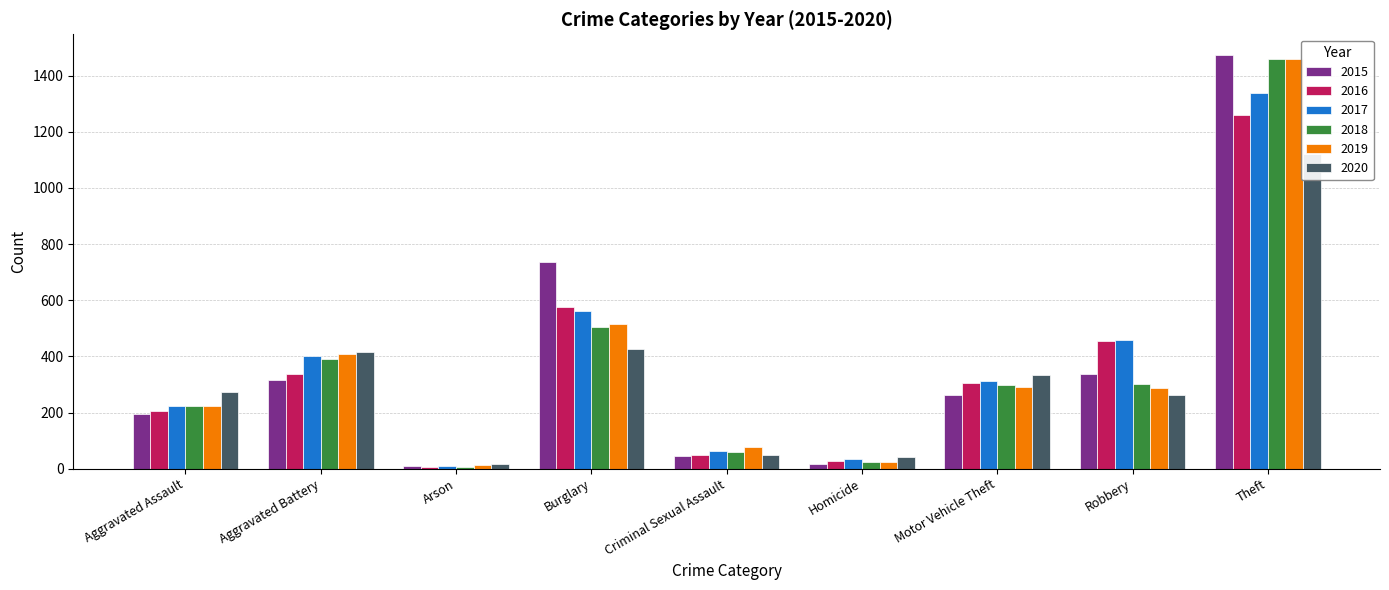

What is the difference between the second highest and second lowest values in the 2018 series?

481